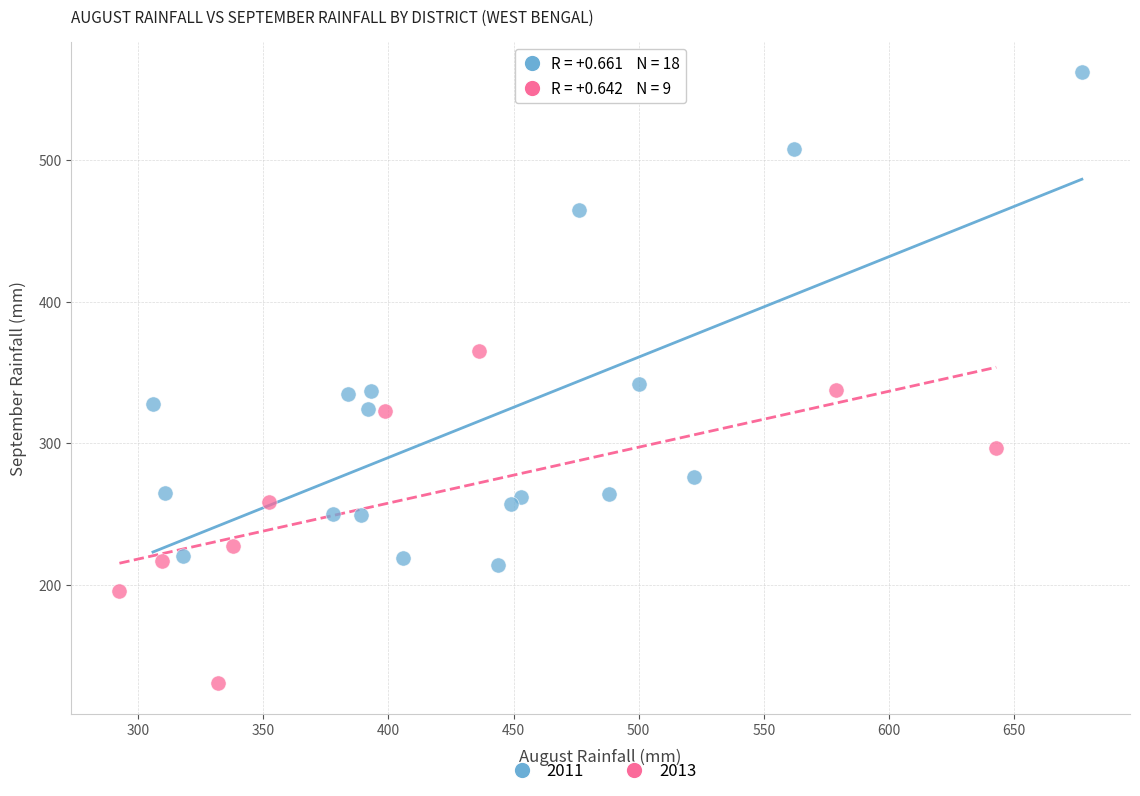

Which series reaches the maximum Y coordinate?

2011